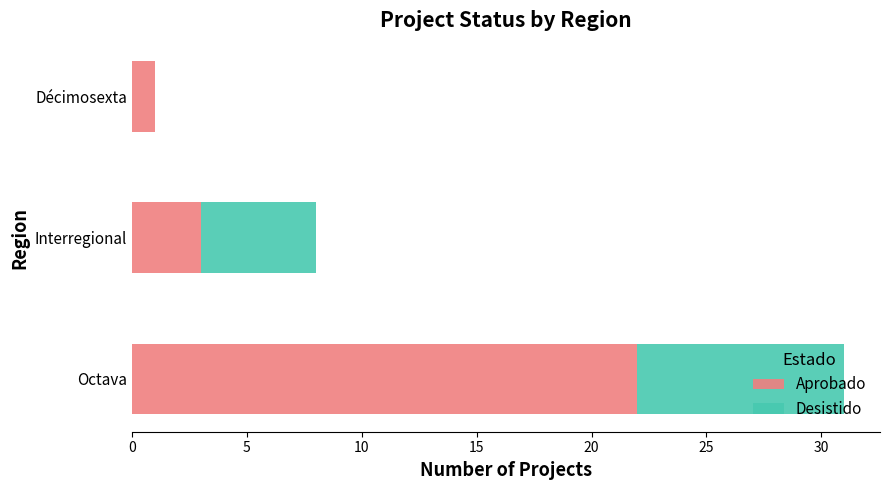

The Aprobado series shows 8 at Octava. True or false?

False